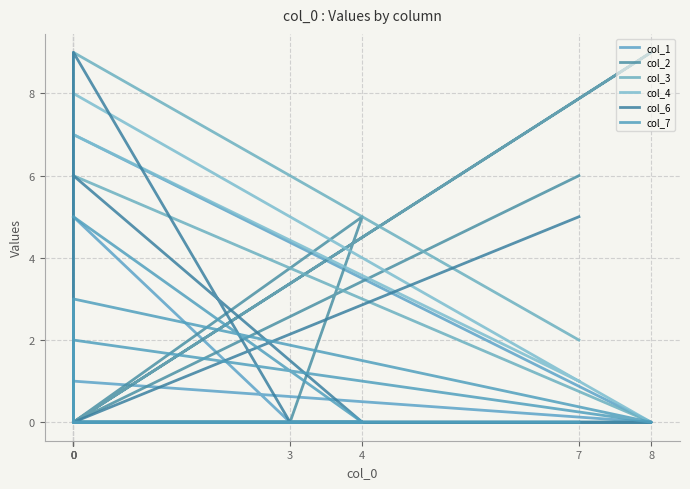

Which series changed the most between 3 and 8?

col_2